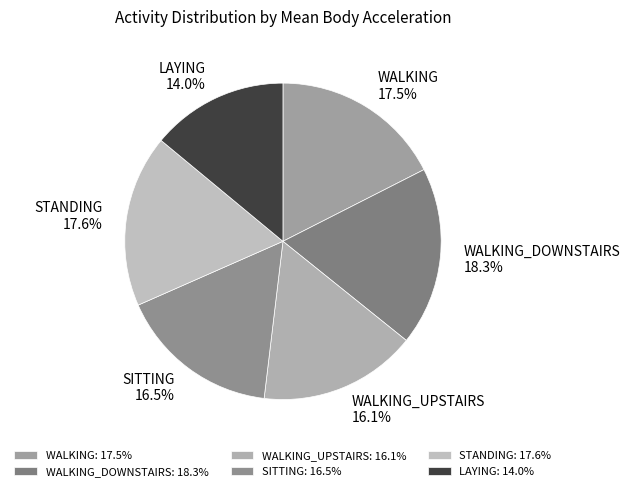

Combined, do STANDING and WALKING_DOWNSTAIRS account for over 50%?

No